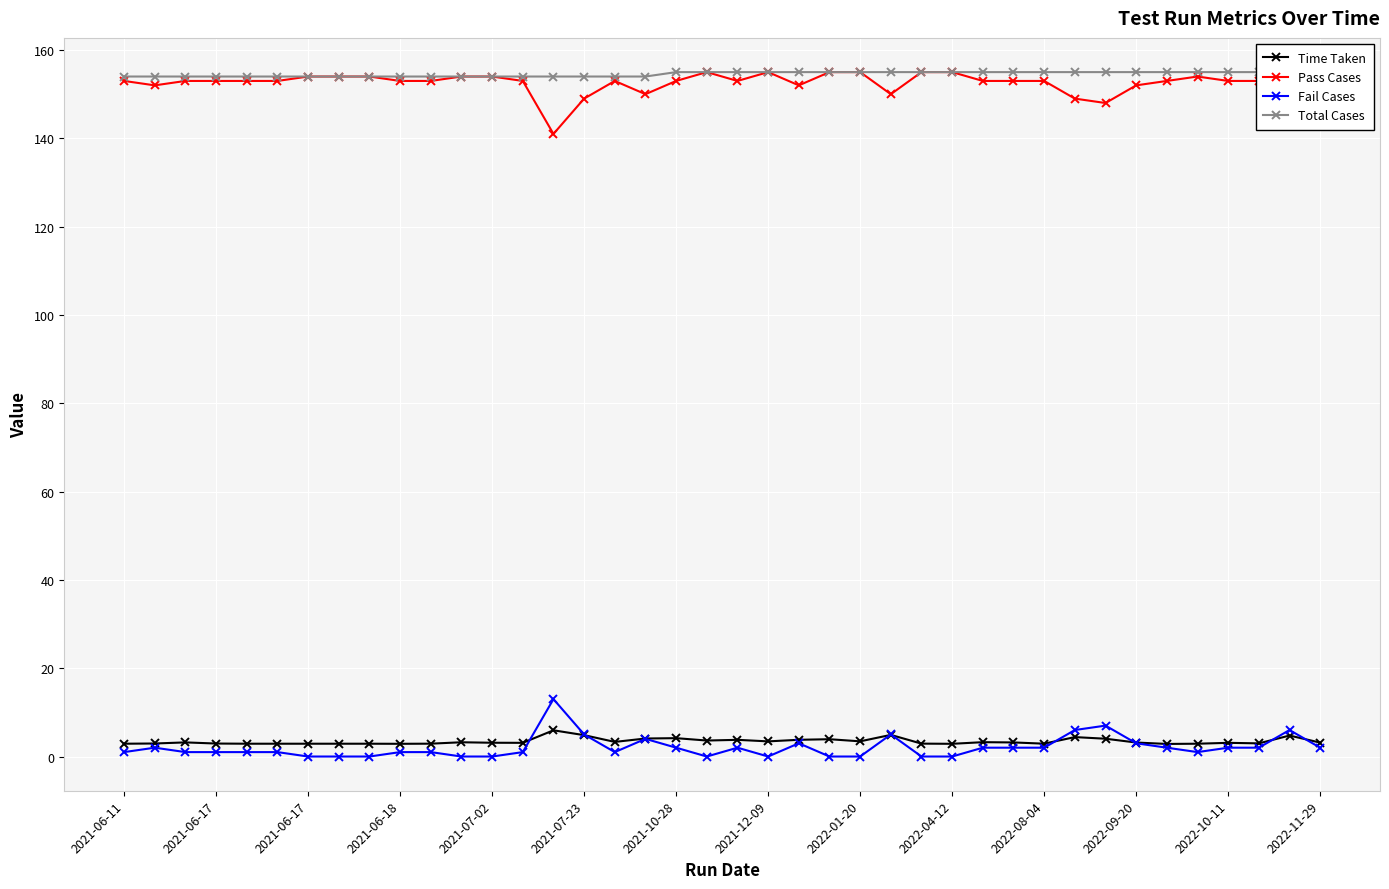

How many lines are shown in the chart?

4